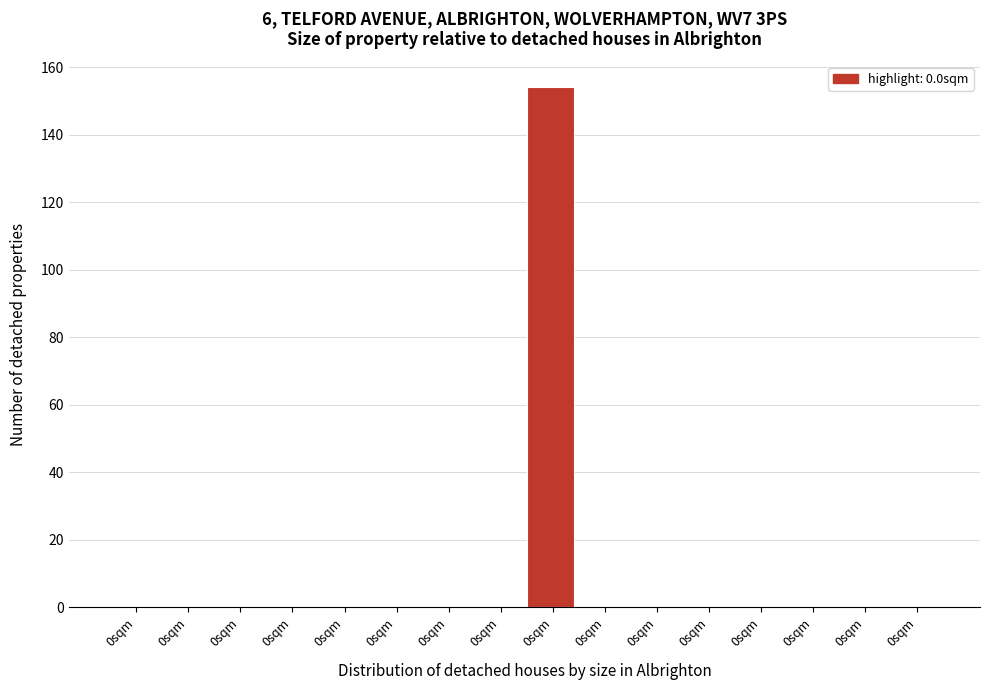

How many categories are shown in the chart?

16